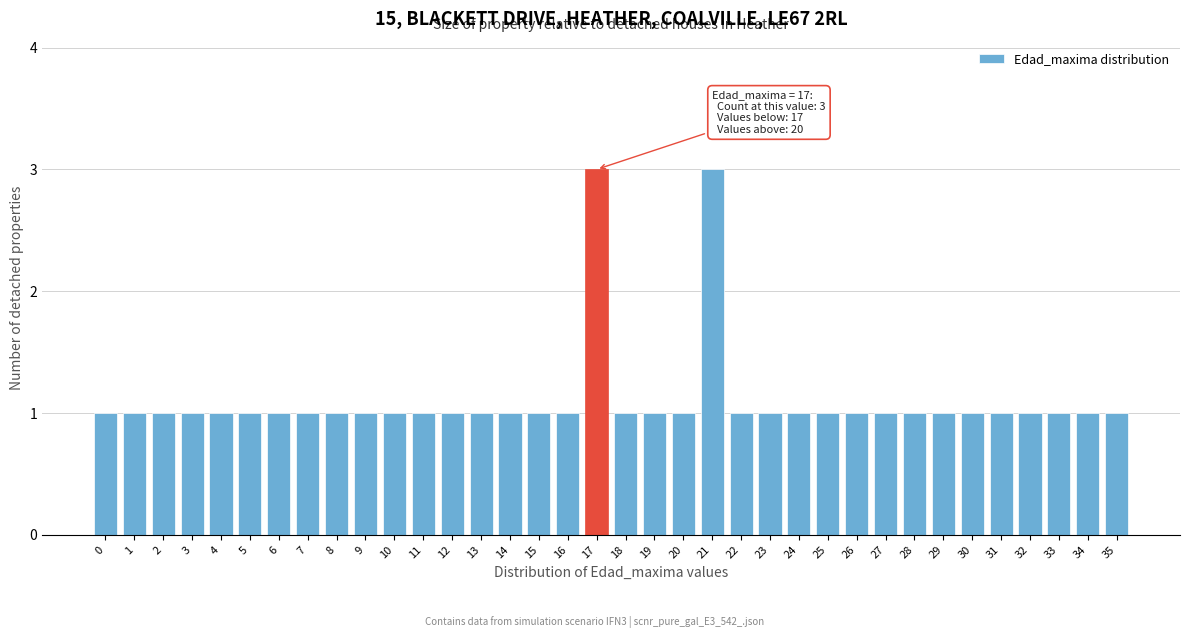

Approximately how many times larger is the value at 16 compared to 30?

1.0